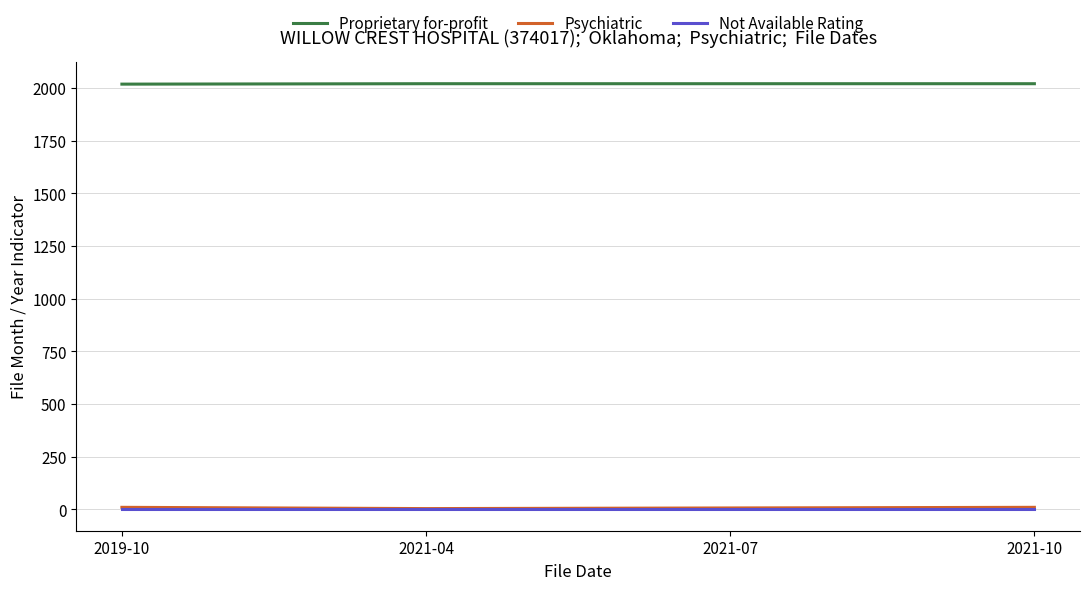

True or false: Not Available Rating and Proprietary for-profit cross at least once.

False